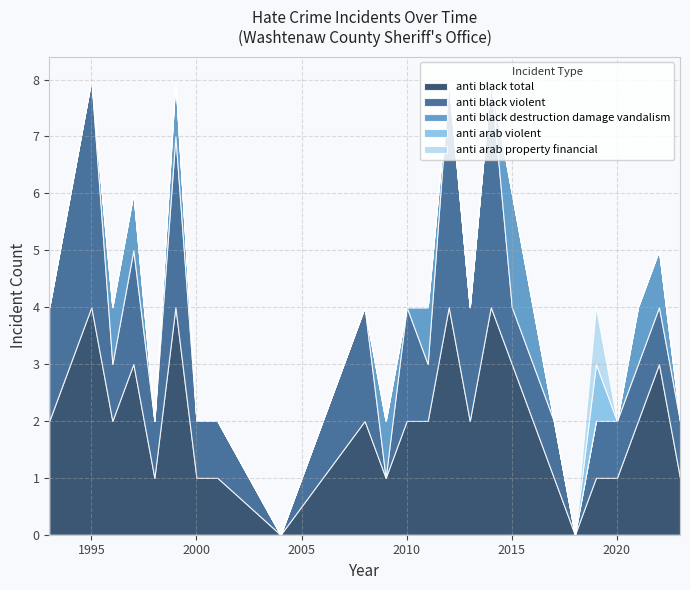

How many lines are shown in the chart?

5